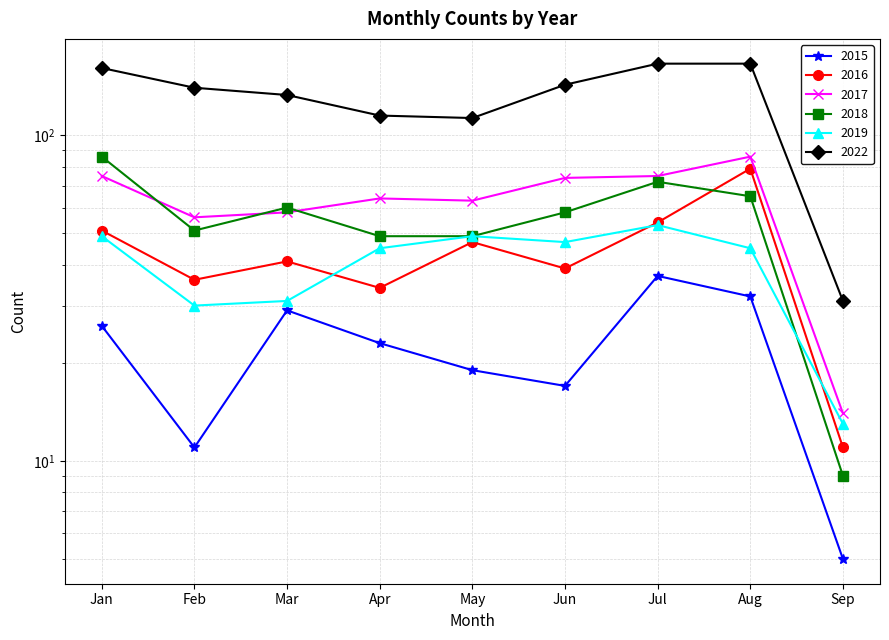

True or false: 2015 and 2018 intersect in this chart.

False